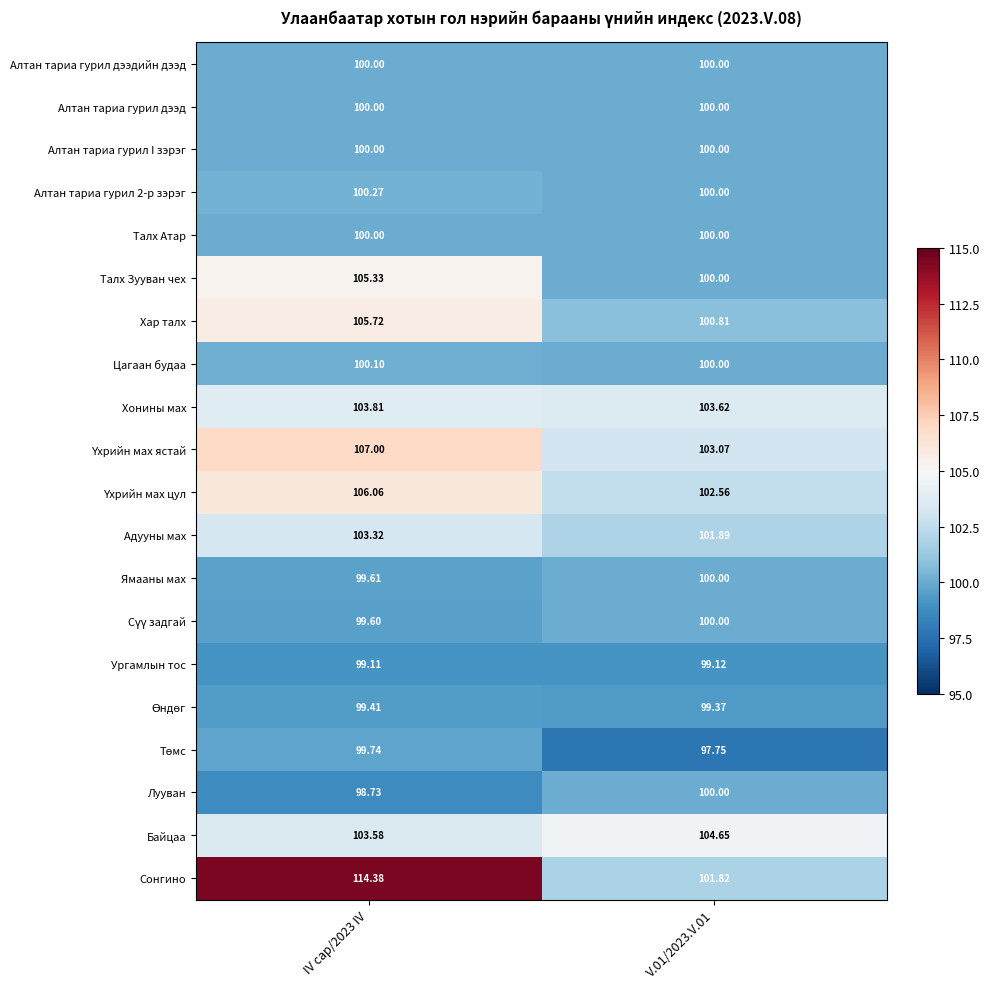

Which series changed the most between IV сар/2023 IV and V.01/2023.V.01?

Сонгино